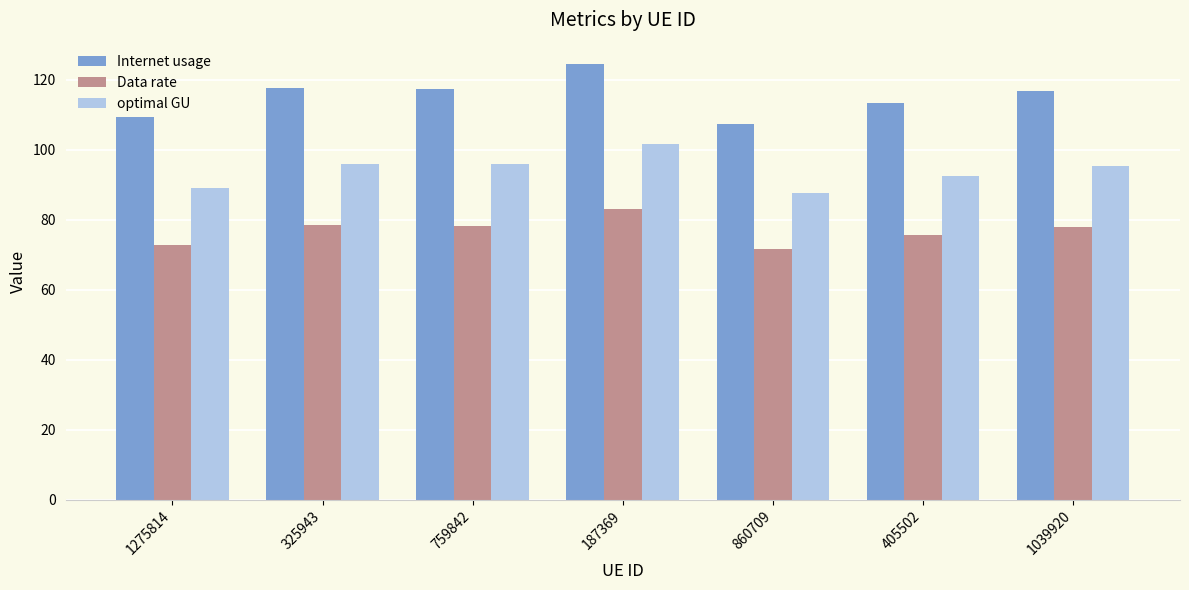

Does the chart contain stacked bars?

No